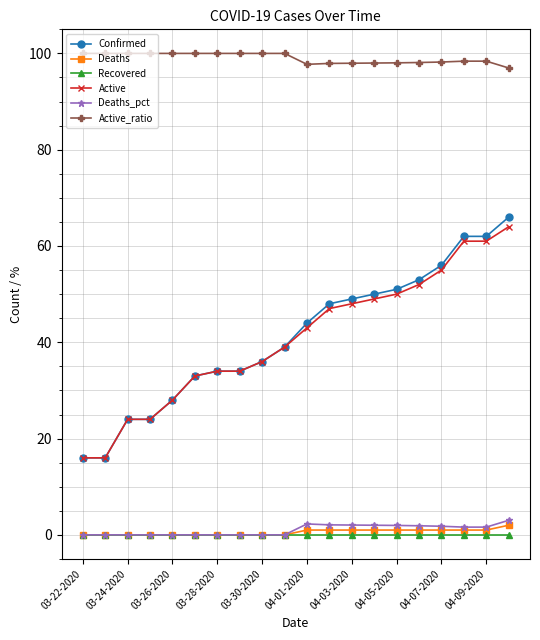

Which series has the widest spread of values?

Confirmed